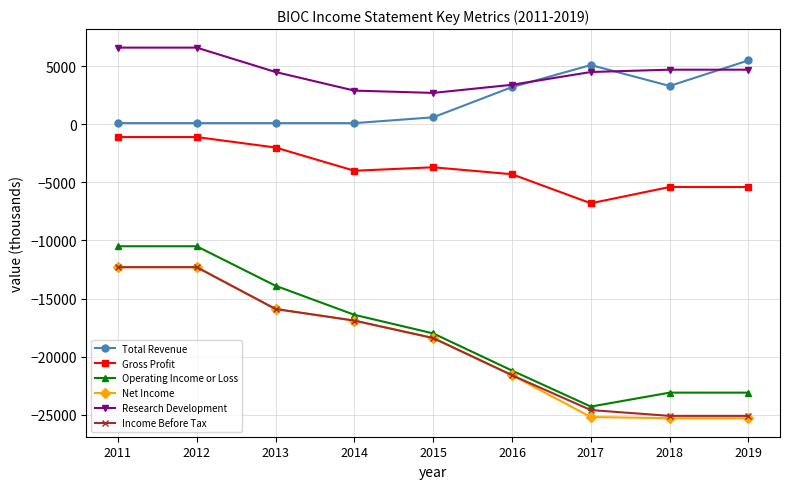

What is the spread (max minus min) of values at 2018?

30000